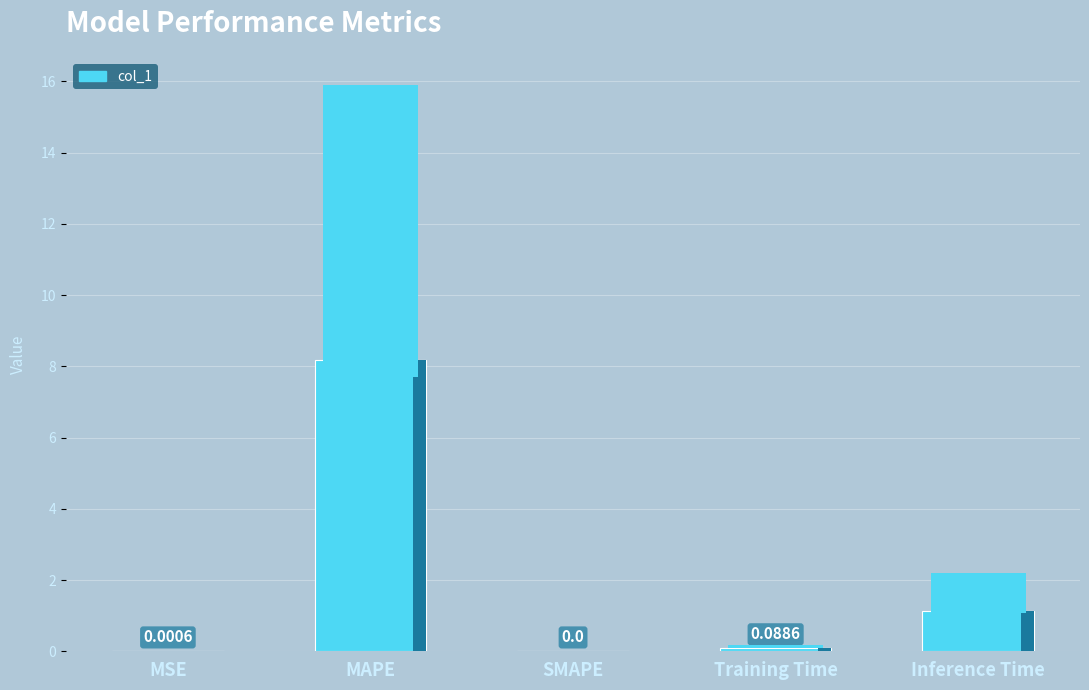

Where is the data nearest to the value 4?

Inference Time